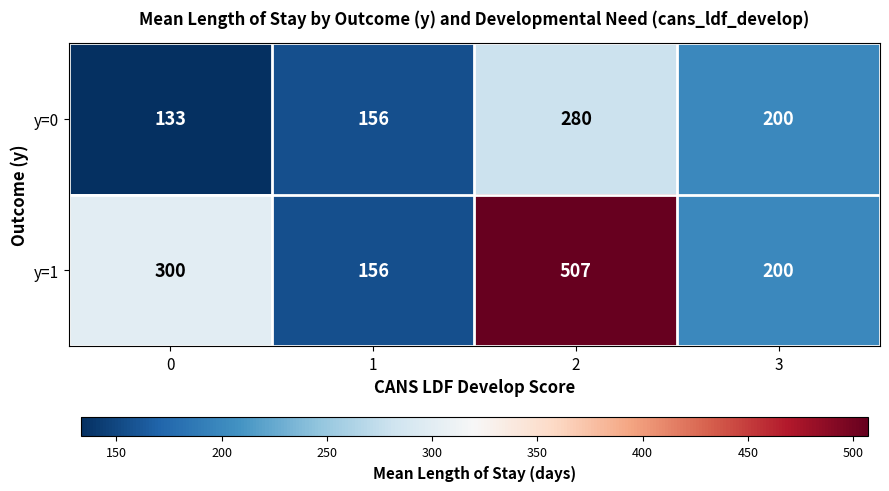

What is the sum of the y=0 values at 2 and 3?

480